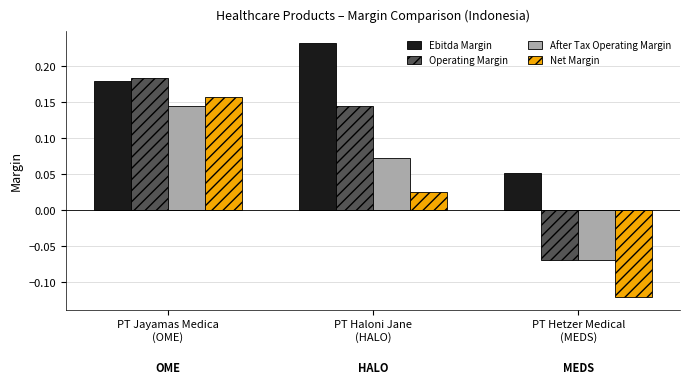

Count the Ebitda Margin values in the range 0 to 1.

3